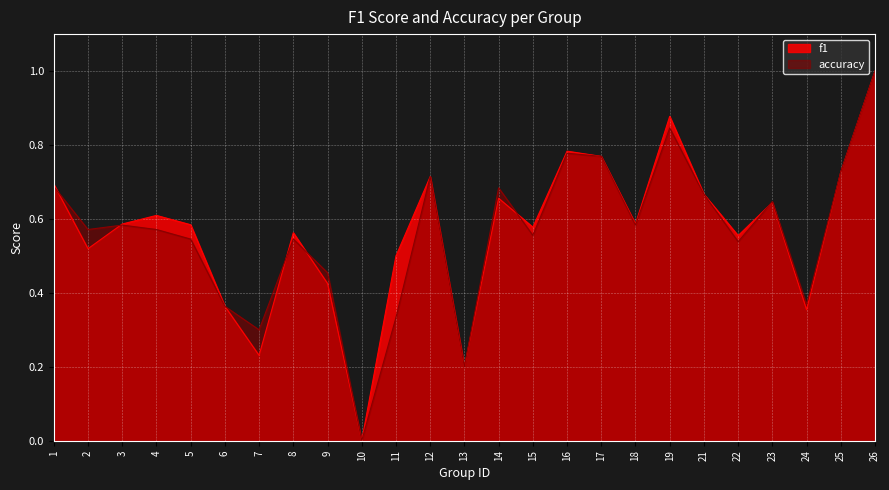

Which series has the largest range (max minus min)?

f1